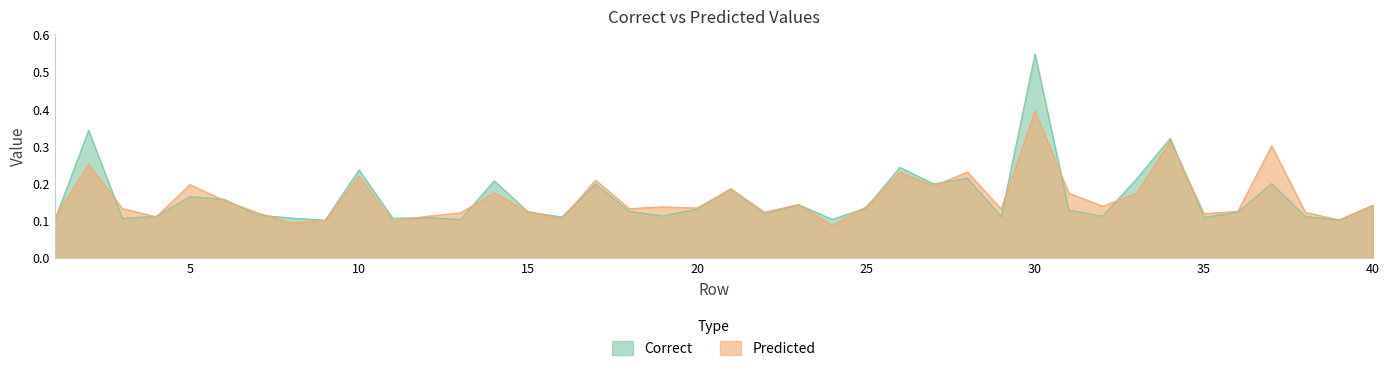

At which category is the sum across all series the highest?

30